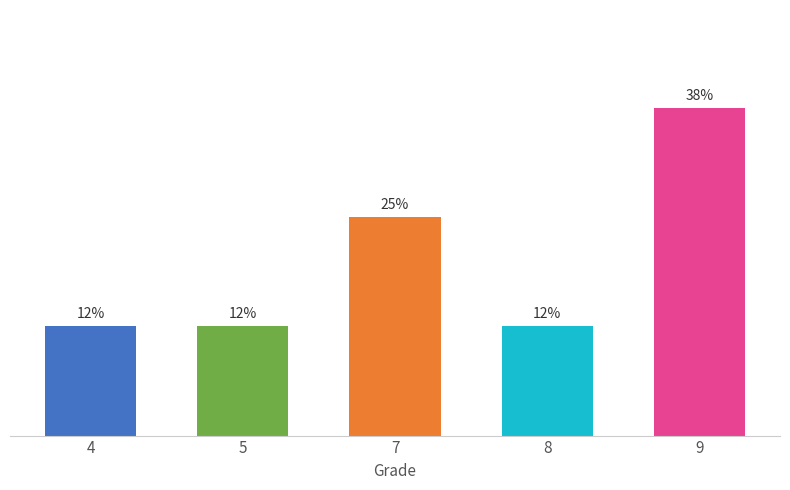

At which category does the chart reach its peak across all series?

9